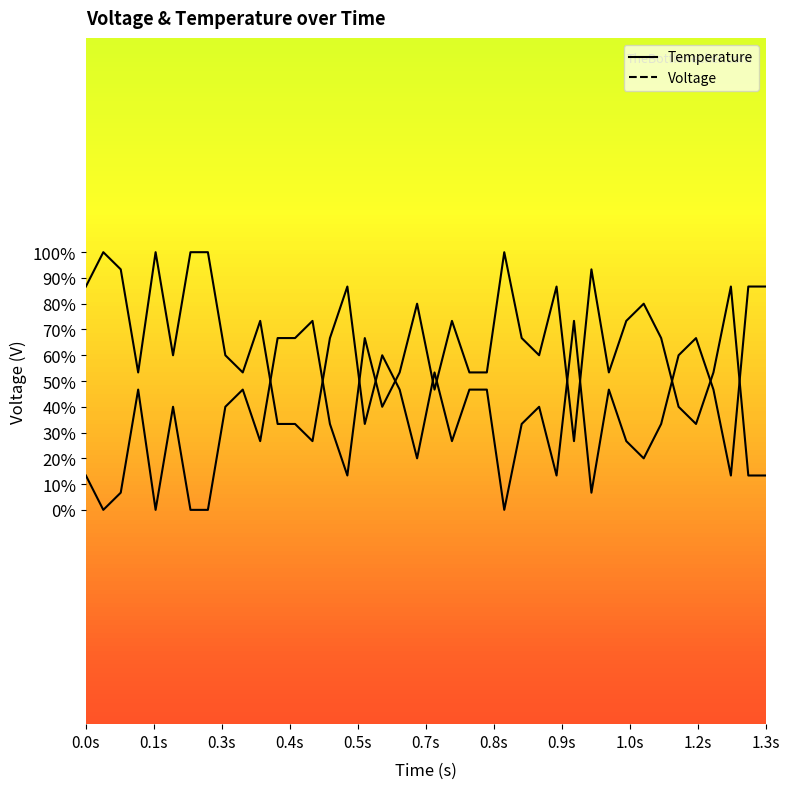

What is the average value of the Voltage series?

21.0